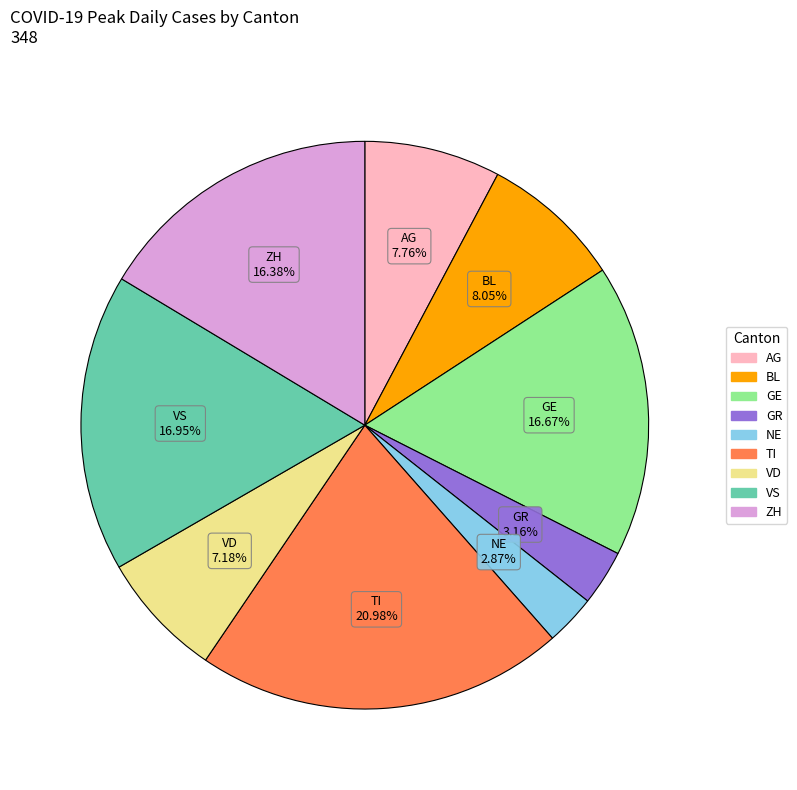

Is there any slice that represents more than half of the pie?

No